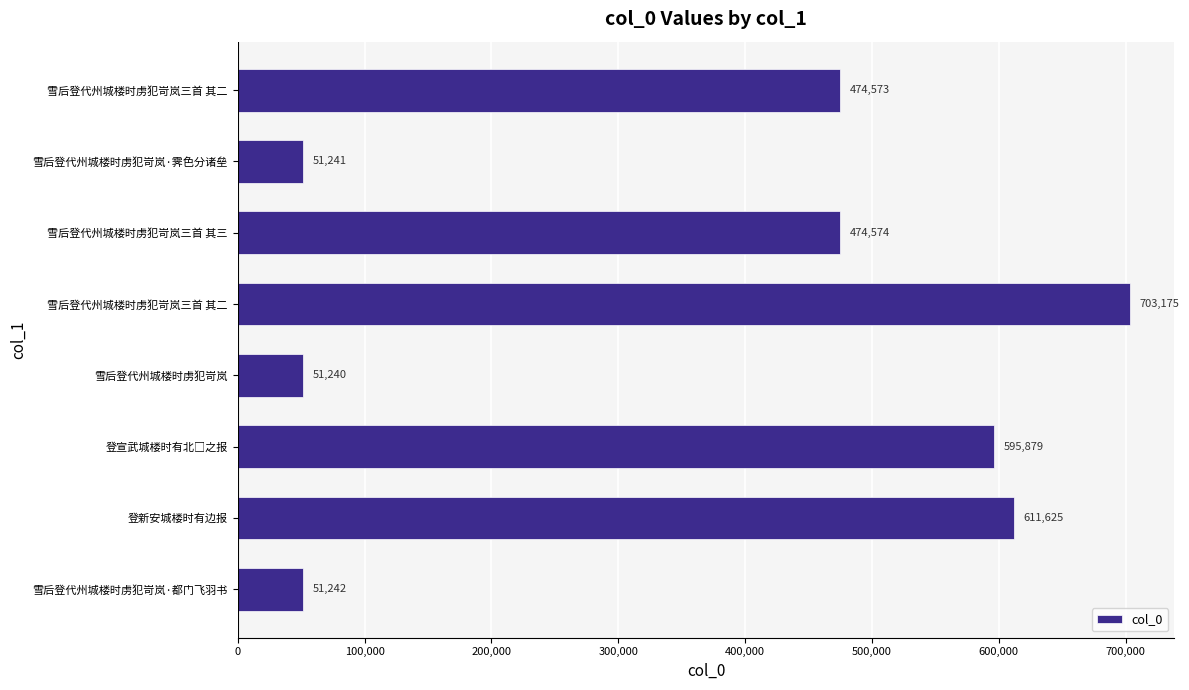

How many values are below 474574?

4